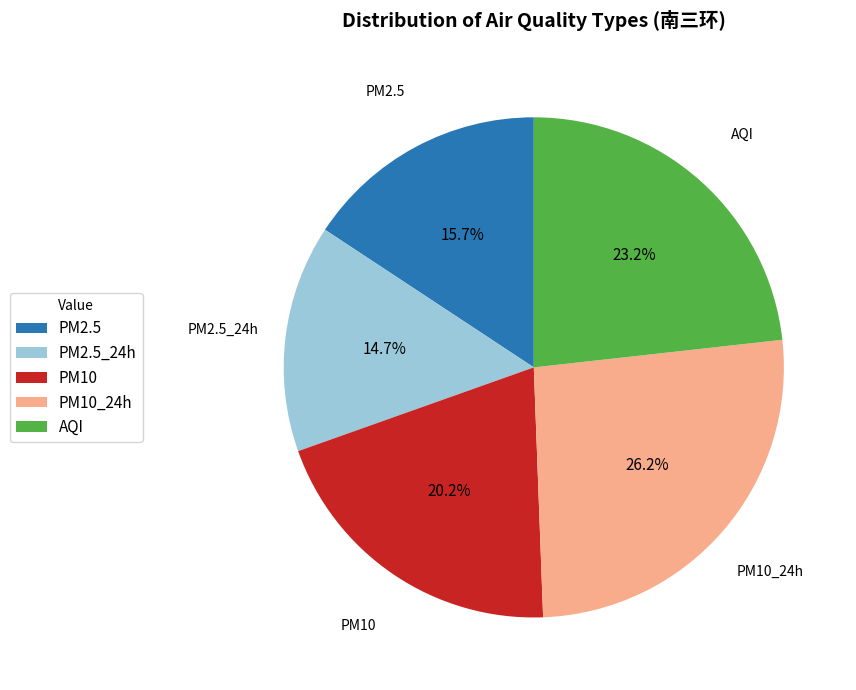

Approximately how many times larger is the value at AQI compared to PM2.5_24h?

1.6